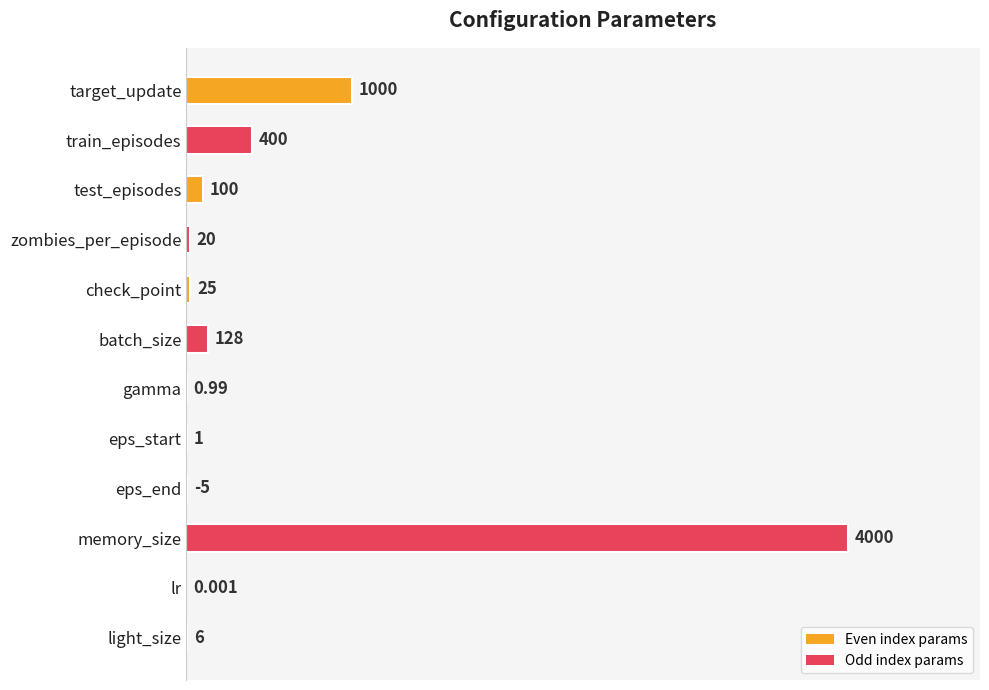

What is the sum of the values at eps_end and train_episodes?

10.1